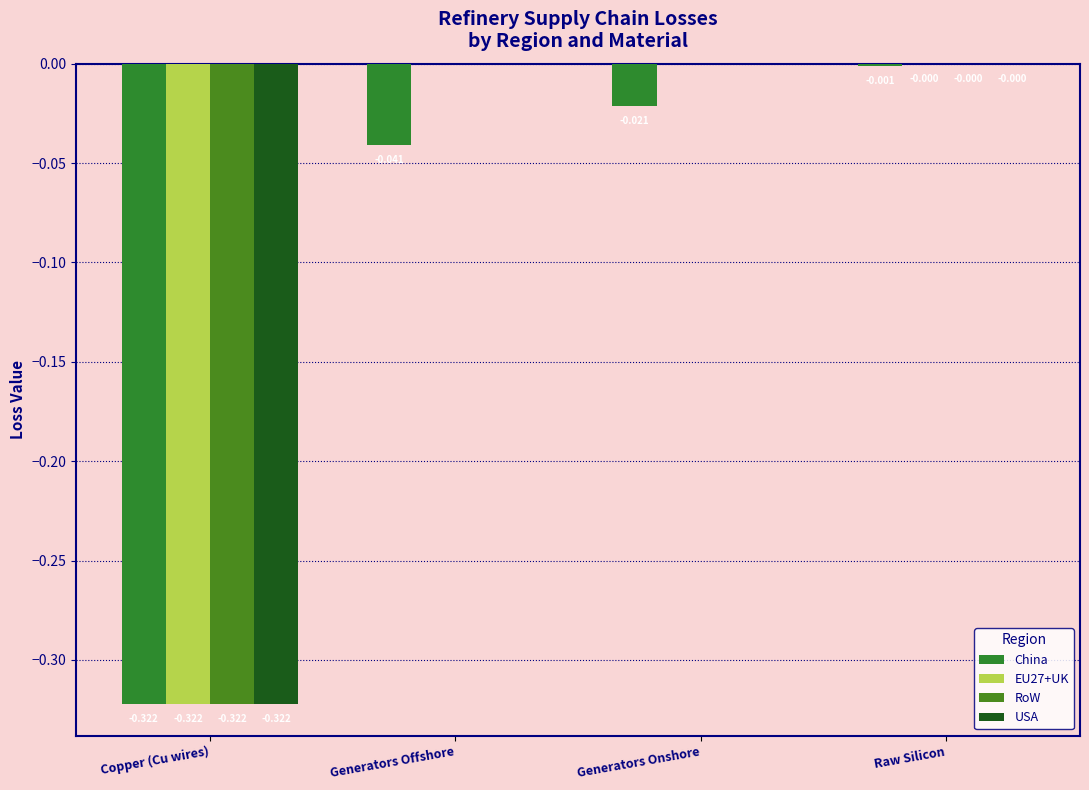

The China series shows -0.0 at Generators Onshore. True or false?

True